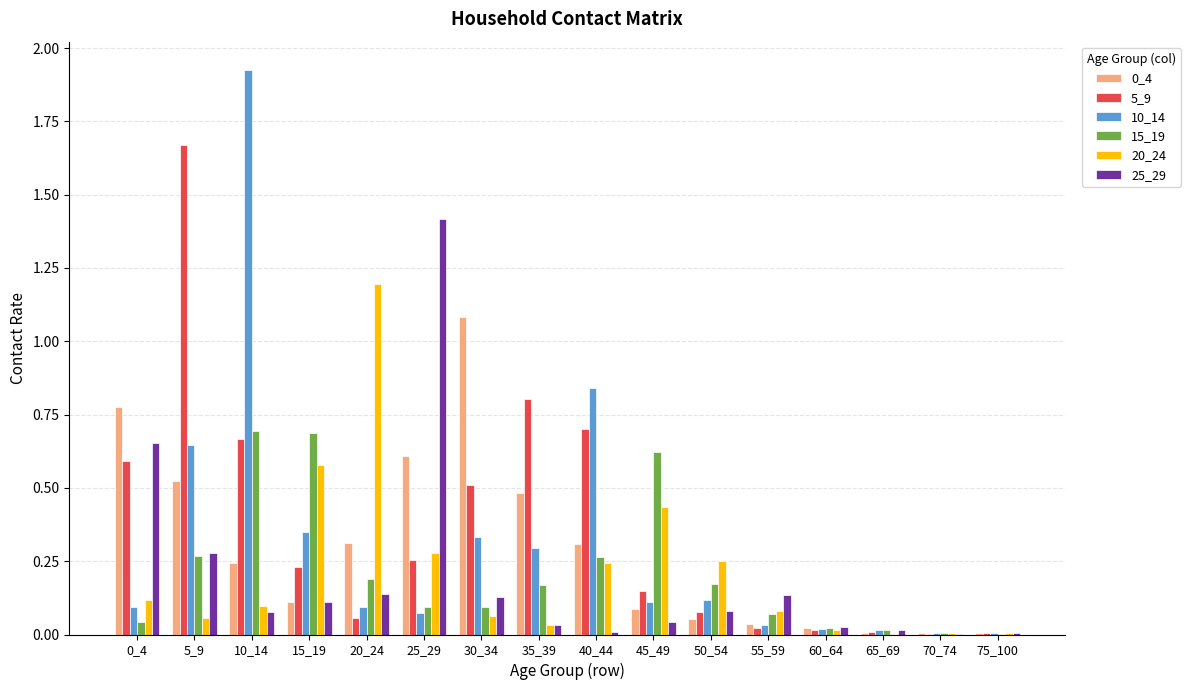

The value of 5_9 at 35_39 is 0.8. True or false?

True